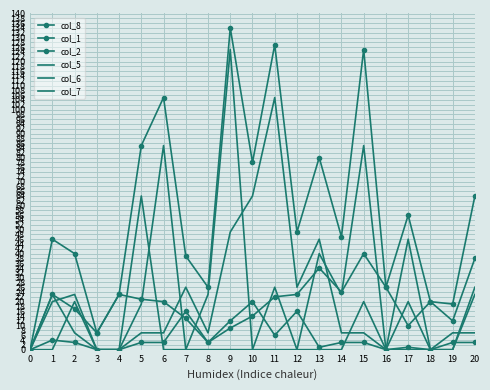

Reading right to left, what are all the values shown in this chart?

col_8: 64	19	20	56	26	125	47	80	49	127	78	134	26	39	105	85	23	7	40	46	0
col_1: 38	12	20	10	26	40	24	34	23	22	14	9	3	13	20	21	23	7	17	23	0
col_2: 3	3	0	1	0	3	3	1	16	6	20	12	3	16	3	3	0	0	3	4	0
col_5: 7	7	0	46	0	7	7	46	26	105	64	49	7	26	7	7	0	0	7	23	0
col_6: 23	0	0	20	0	85	23	40	0	26	0	125	23	0	85	19	0	0	23	20	0
col_7: 26	0	0	0	0	20	0	0	0	0	0	0	0	0	0	64	0	0	20	0	0